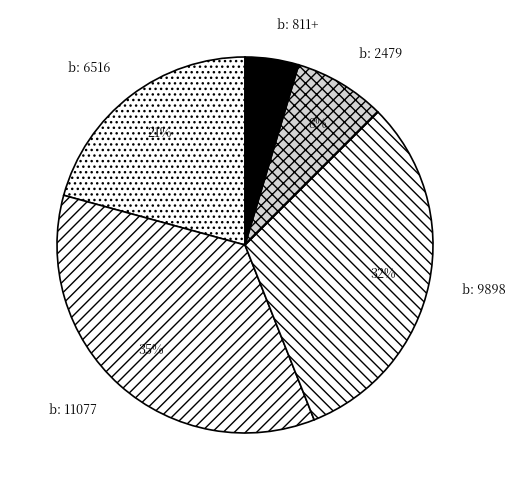

How many segments does this pie chart have?

5